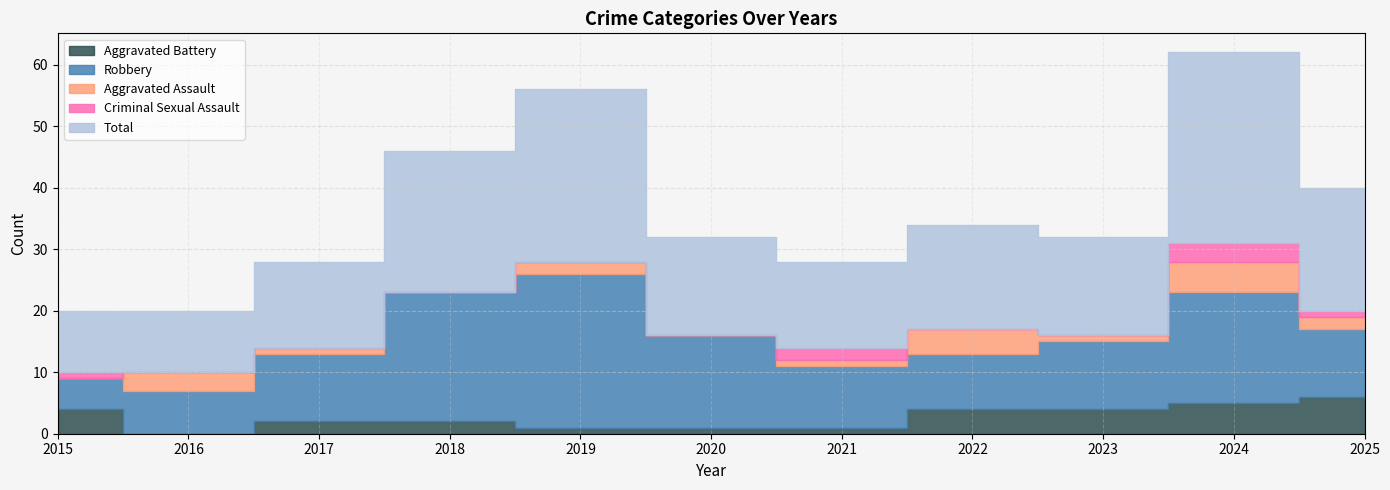

Which series has the largest range (max minus min)?

Total